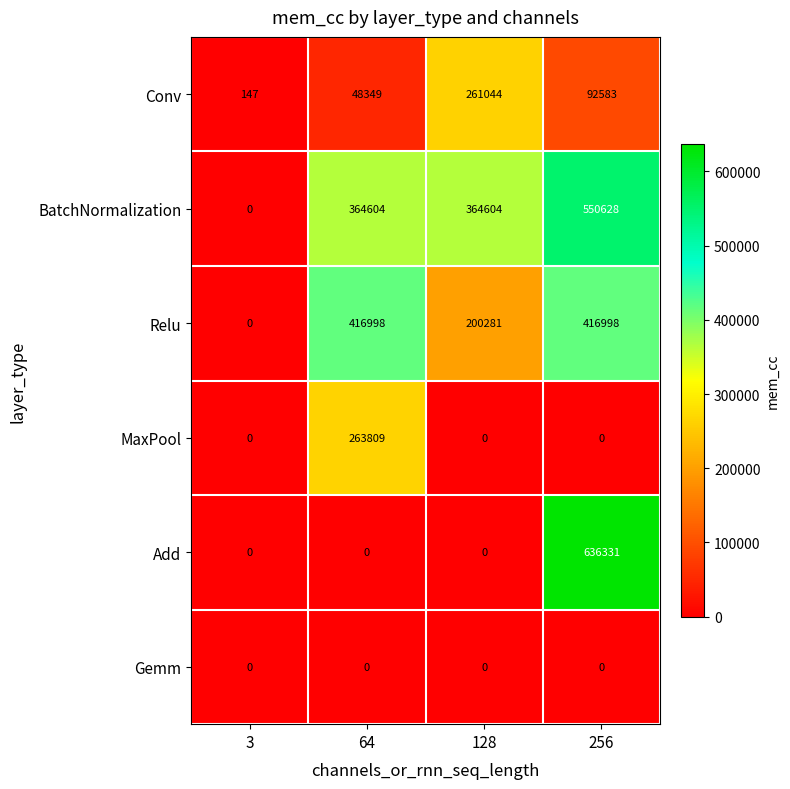

List the series in order of their peak value, highest first.

Add, BatchNormalization, Relu, MaxPool, Conv, Gemm